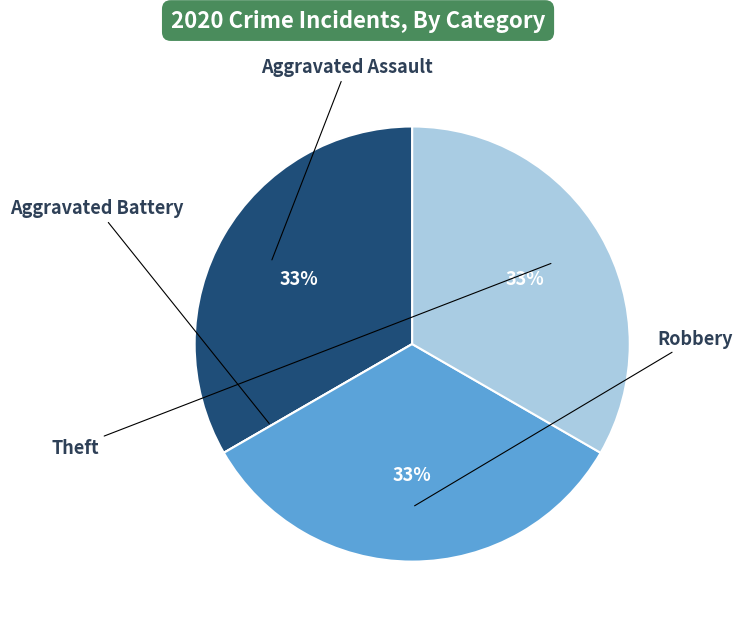

Does any single category account for the majority?

No